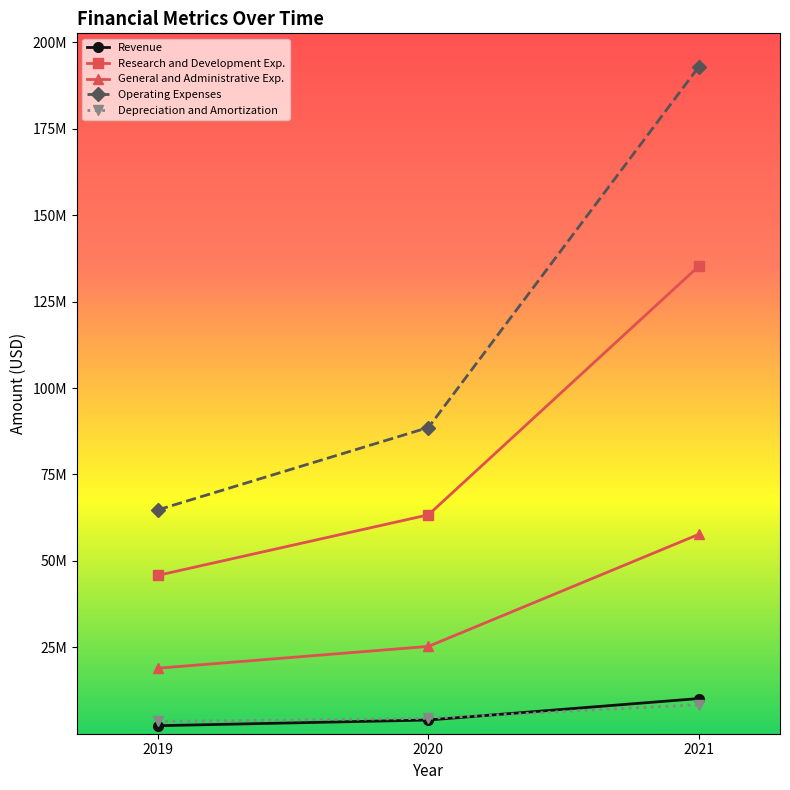

Reading right to left, transcribe all the data shown in this chart.

Revenue: 10178000	3962000	2319000
Research and Development Exp.: 135271000	63319000	45809000
General and Administrative Exp.: 57682000	25258000	18951000
Operating Expenses: 192953000	88577000	64760000
Depreciation and Amortization: 8405000	4442000	3543000